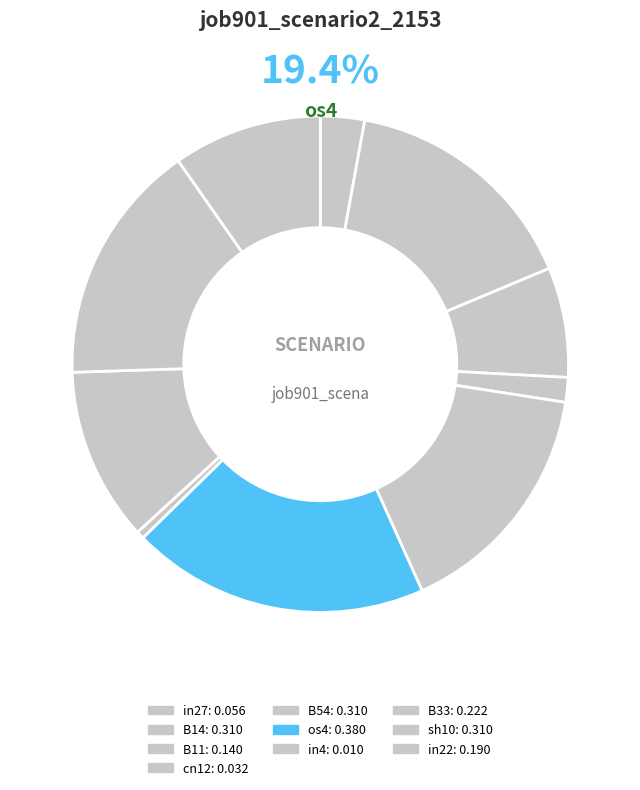

To the nearest percent, what percentage of the pie is cn12?

2%